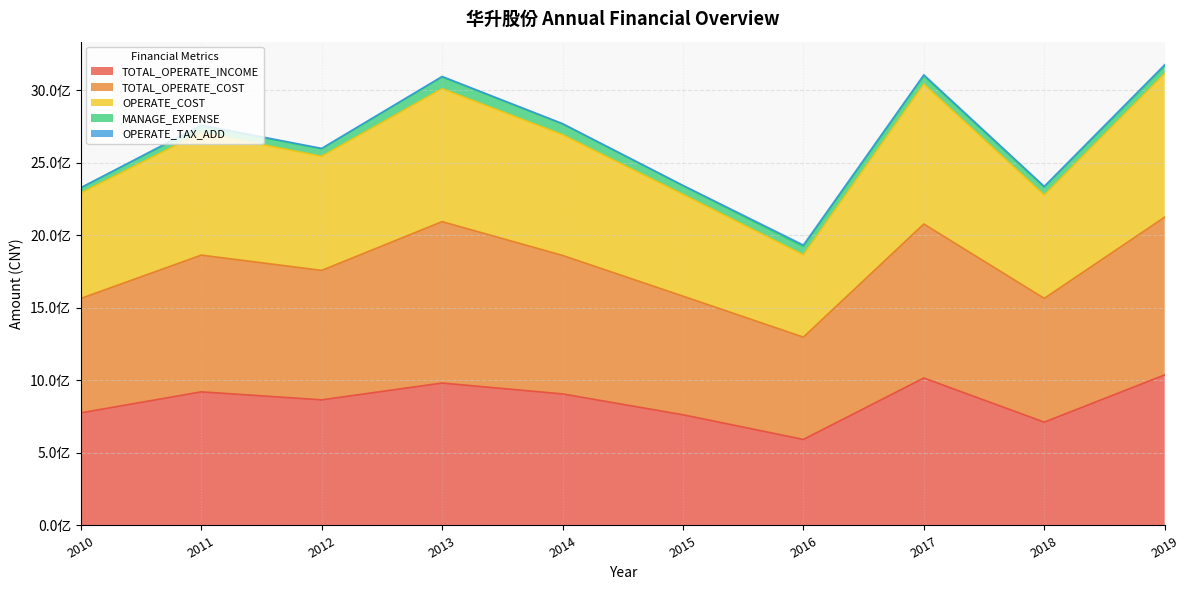

Reading left to right, extract all data points from this chart.

TOTAL_OPERATE_INCOME: 776457092.0	921309937.7	866189098.8	982091228.1	907086752.0	763366812.3	593146428.8	1016859661.4	712453698.3	1038244480.5
TOTAL_OPERATE_COST: 1565565243.5	1864377445.2	1758902845.9	2095197862.6	1862306962.8	1581364100.0	1298759968.0	2078989517.7	1566080662.8	2126030167.8
OPERATE_COST: 2292422698.5	2709676242.0	2545634769.0	3011994107.5	2694693164.9	2283277030.6	1866358413.4	3043951818.6	2278710831.0	3116208909.9